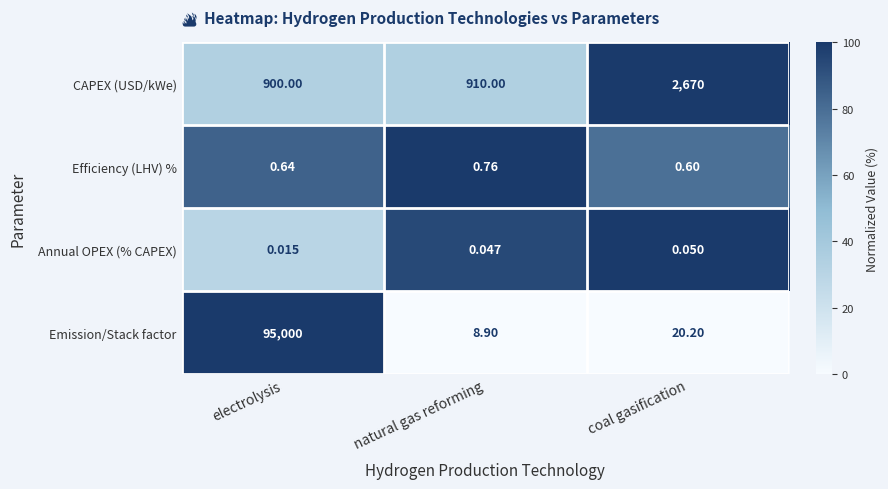

Which label corresponds to the smallest value in the chart?

electrolysis